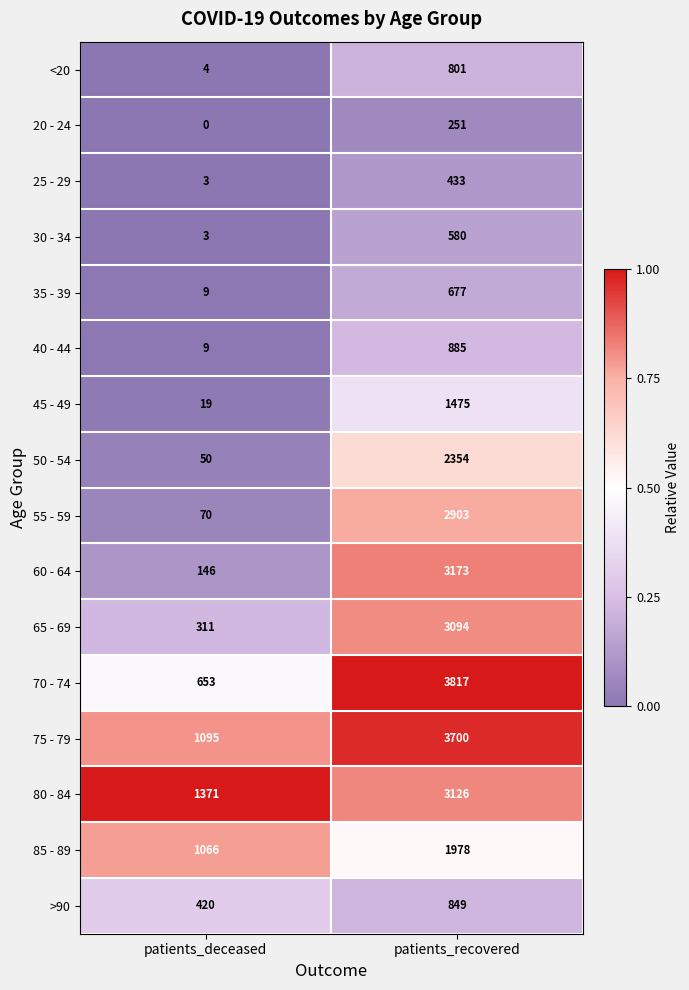

Which category has the lowest value in the >90 series?

patients_deceased